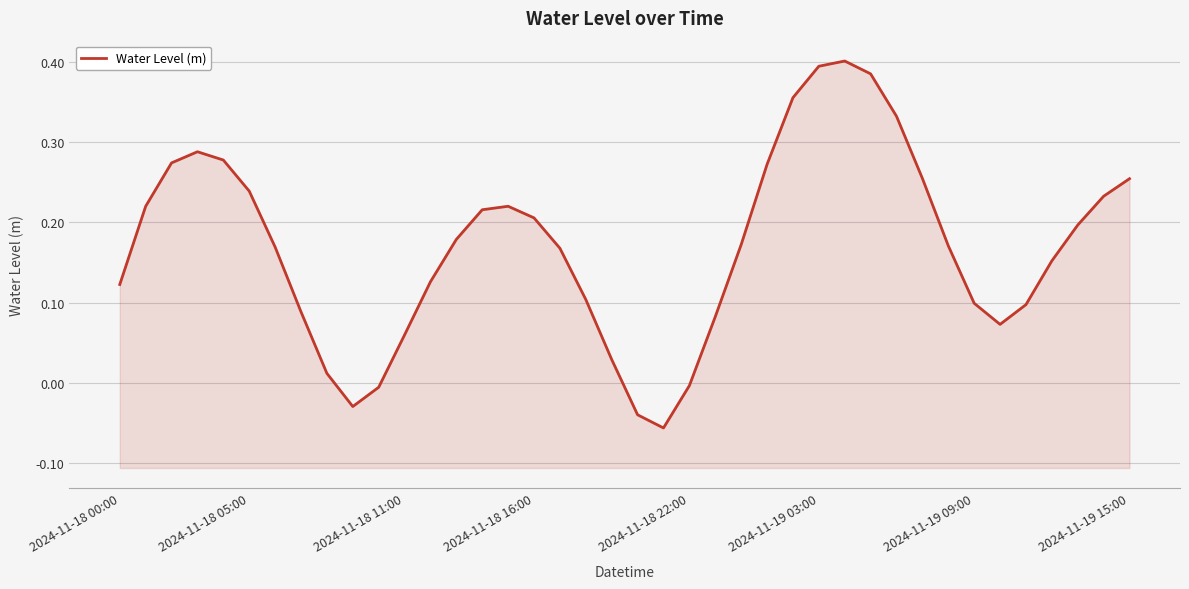

How many lines are shown in the chart?

1